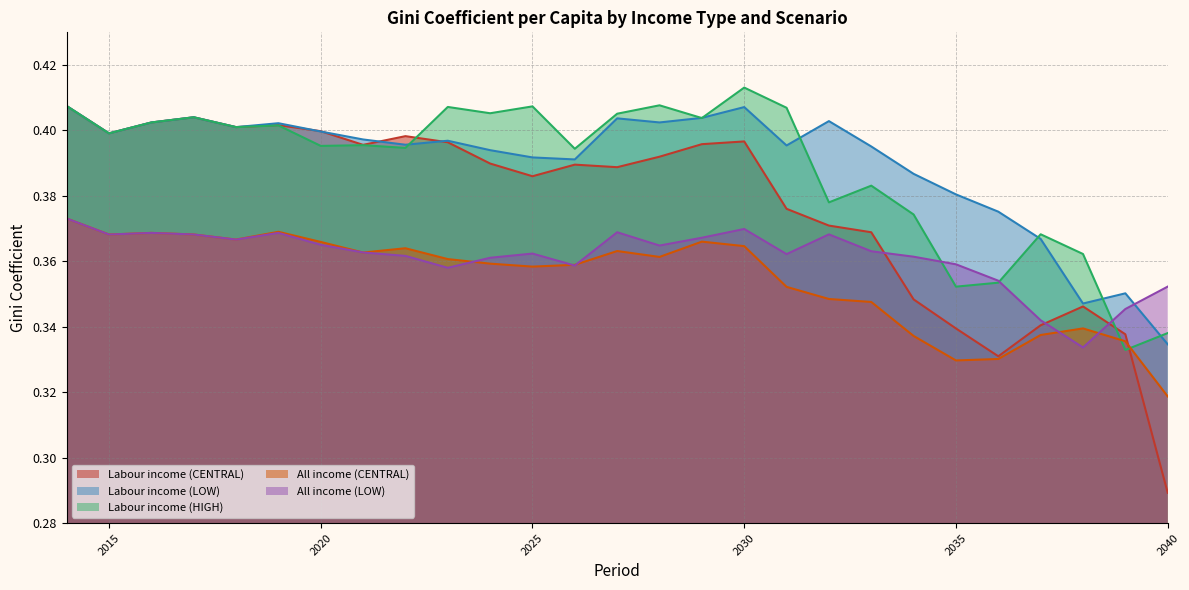

Reading left to right, extract all data points from this chart.

Labour income (CENTRAL): 0.4	0.4	0.4	0.4	0.4	0.4	0.4	0.4	0.4	0.4	0.4	0.4	0.4	0.4	0.4	0.4	0.4	0.4	0.4	0.4	0.3	0.3	0.3	0.3	0.3	0.3	0.3
Labour income (LOW): 0.4	0.4	0.4	0.4	0.4	0.4	0.4	0.4	0.4	0.4	0.4	0.4	0.4	0.4	0.4	0.4	0.4	0.4	0.4	0.4	0.4	0.4	0.4	0.4	0.3	0.4	0.3
Labour income (HIGH): 0.4	0.4	0.4	0.4	0.4	0.4	0.4	0.4	0.4	0.4	0.4	0.4	0.4	0.4	0.4	0.4	0.4	0.4	0.4	0.4	0.4	0.4	0.4	0.4	0.4	0.3	0.3
All income (CENTRAL): 0.4	0.4	0.4	0.4	0.4	0.4	0.4	0.4	0.4	0.4	0.4	0.4	0.4	0.4	0.4	0.4	0.4	0.4	0.3	0.3	0.3	0.3	0.3	0.3	0.3	0.3	0.3
All income (LOW): 0.4	0.4	0.4	0.4	0.4	0.4	0.4	0.4	0.4	0.4	0.4	0.4	0.4	0.4	0.4	0.4	0.4	0.4	0.4	0.4	0.4	0.4	0.4	0.3	0.3	0.3	0.4